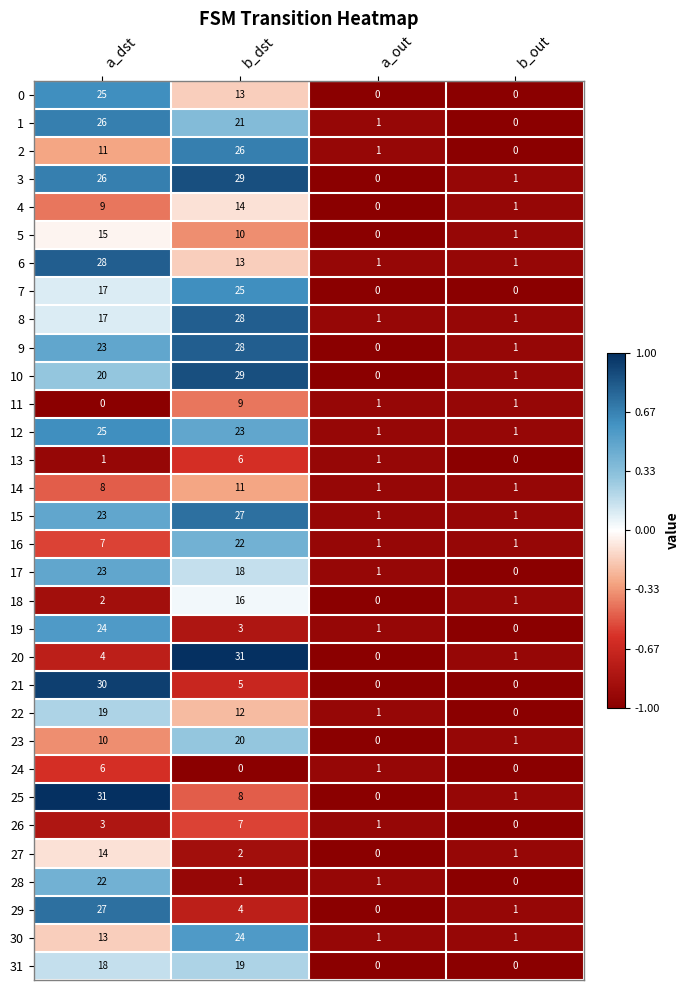

True or false: 25 has a value of 0 at a_out.

True